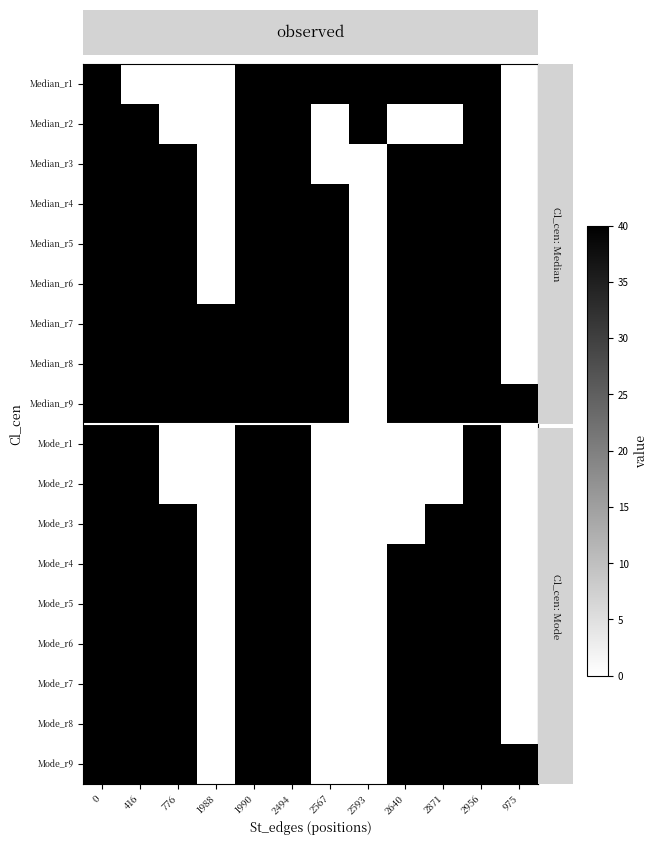

List the series in order of their peak value, lowest first.

Median_r1, Median_r2, Median_r3, Median_r4, Median_r5, Median_r6, Median_r7, Median_r8, Median_r9, Mode_r1, Mode_r2, Mode_r3, Mode_r4, Mode_r5, Mode_r6, Mode_r7, Mode_r8, Mode_r9